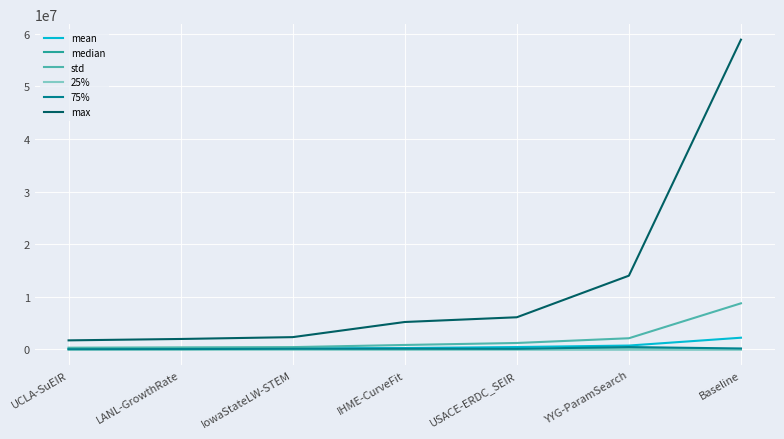

In 25%, how many points are lower than both neighbors (excluding endpoints)?

1